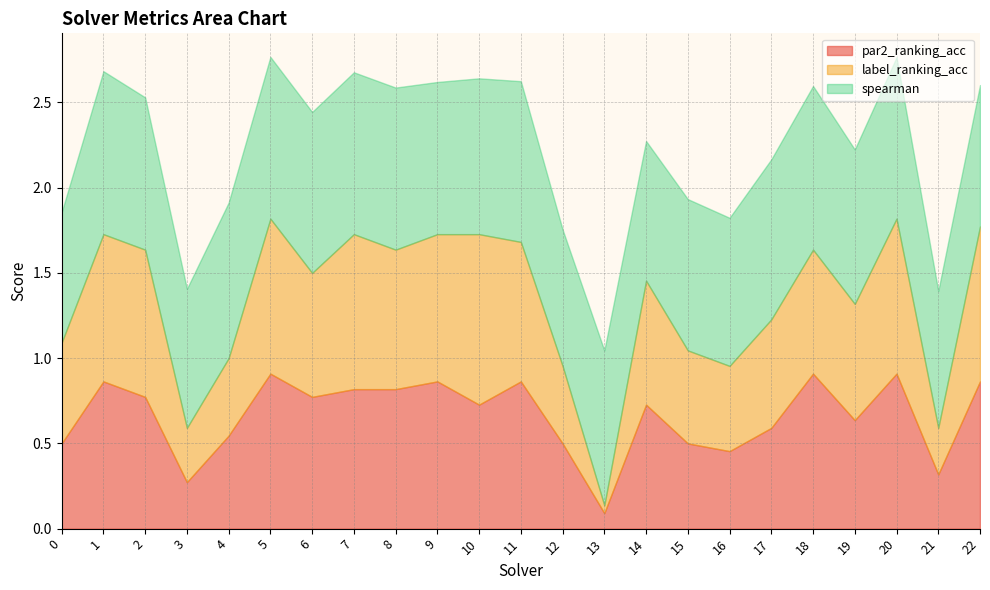

How many intersections are there between par2_ranking_acc and label_ranking_acc?

6